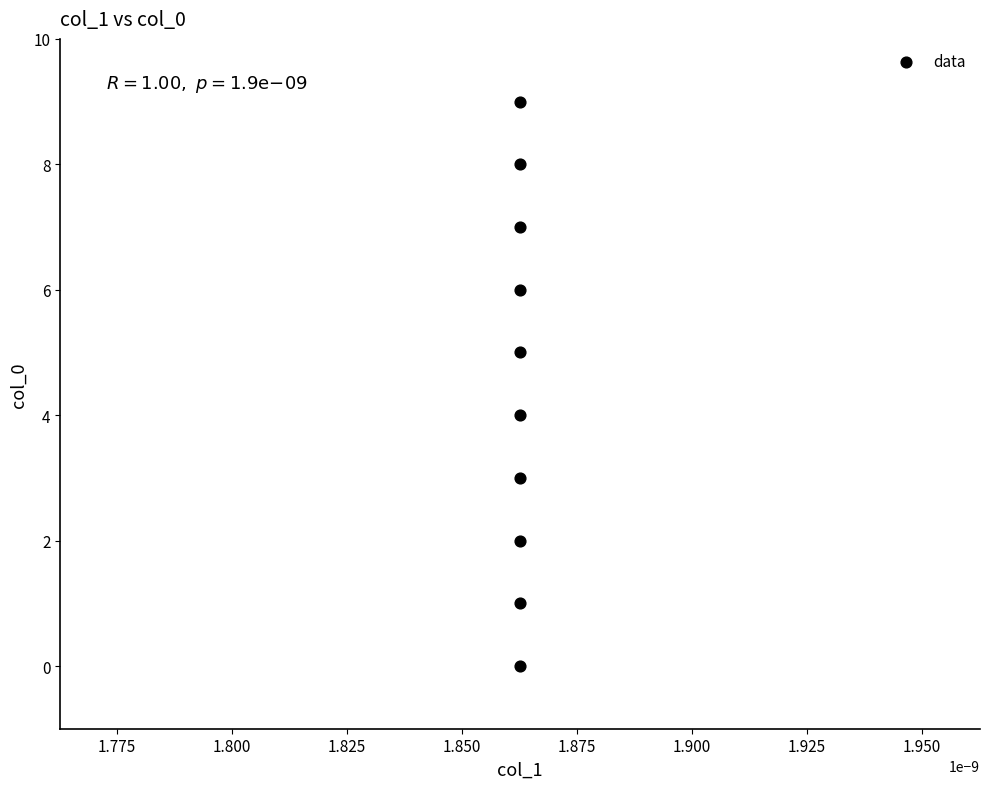

What is the range of Y values (max minus min)?

9